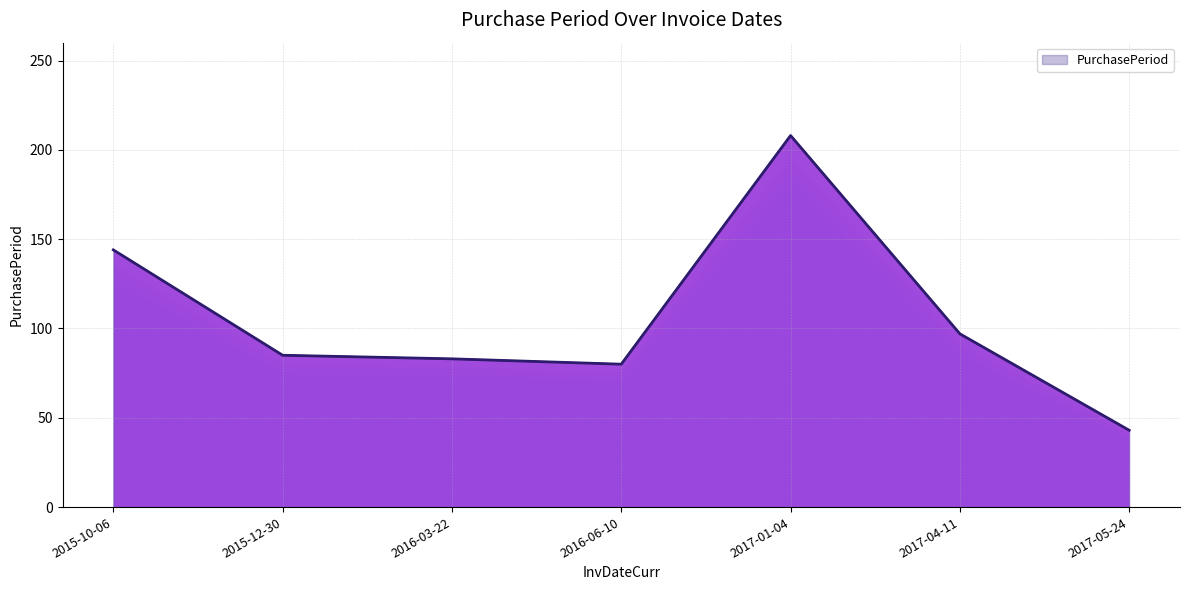

Reading right to left, what are all the values shown in this chart?

2017-05-24=43	2017-04-11=97	2017-01-04=208	2016-06-10=80	2016-03-22=83	2015-12-30=85	2015-10-06=144